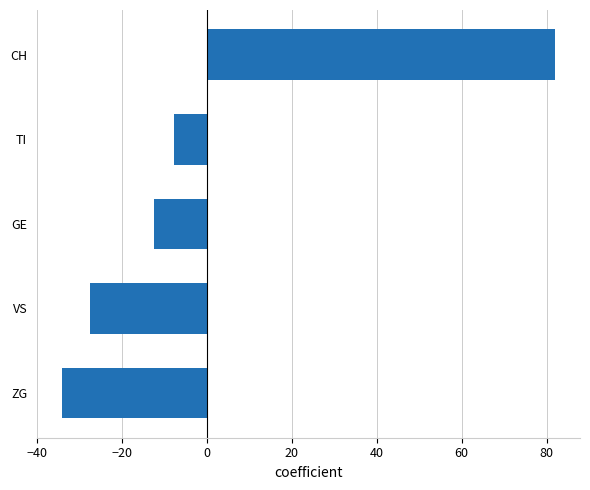

How many positive values are there?

1